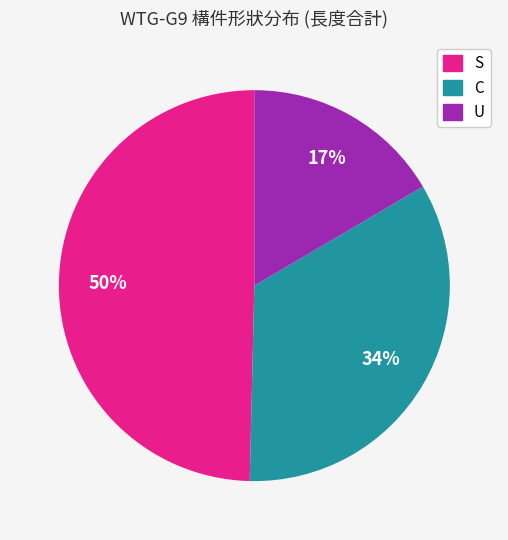

Is there any slice that represents more than half of the pie?

No